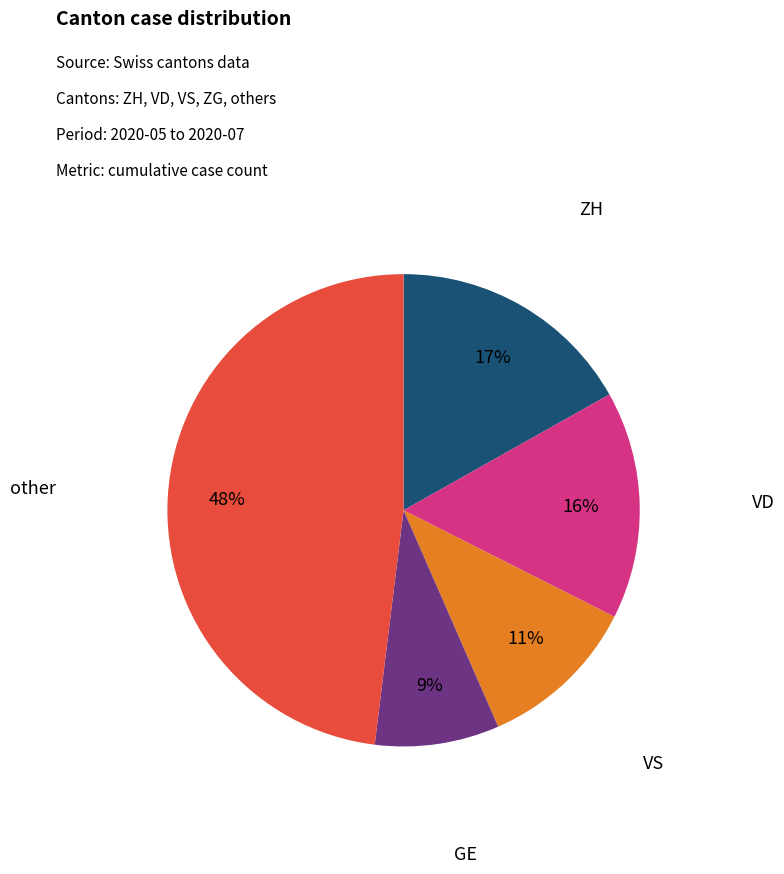

To the nearest percent, what is the average slice percentage?

20%